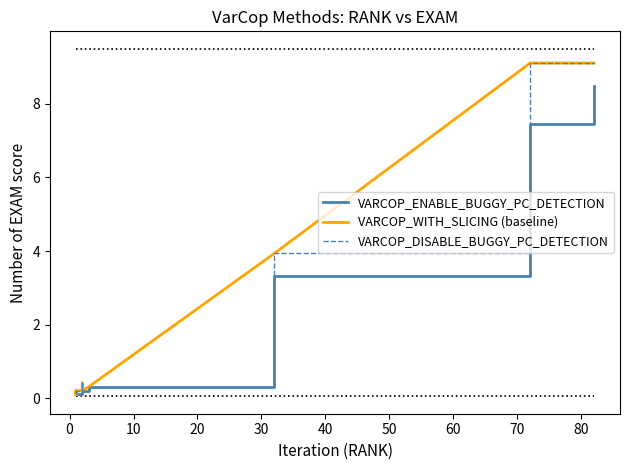

What is the value of the VARCOP_DISABLE_BUGGY_PC_DETECTION point at the 10th from the left?

0.1